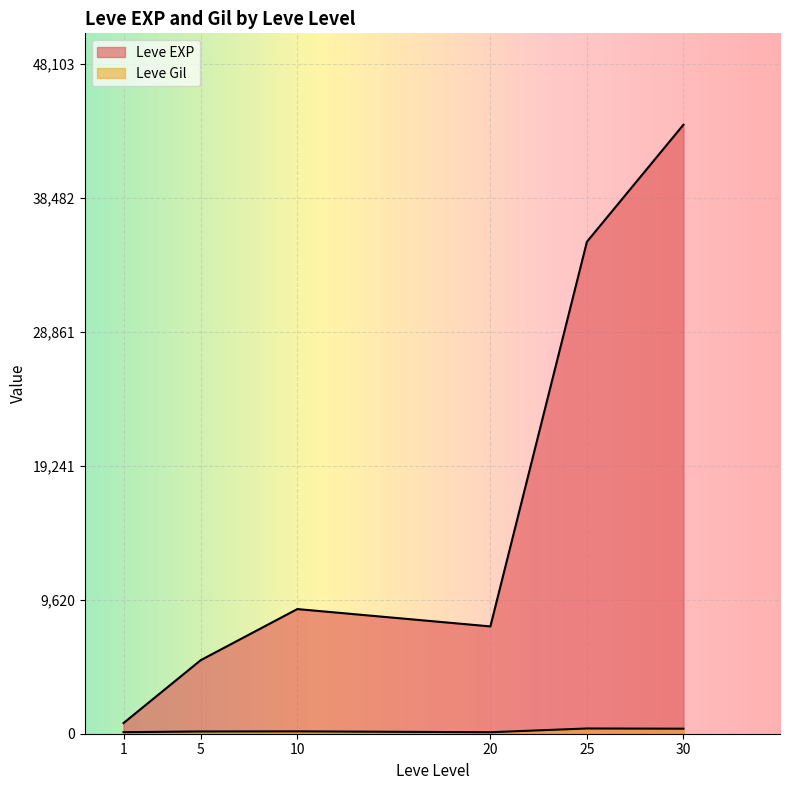

Count the number of categories in the chart.

6